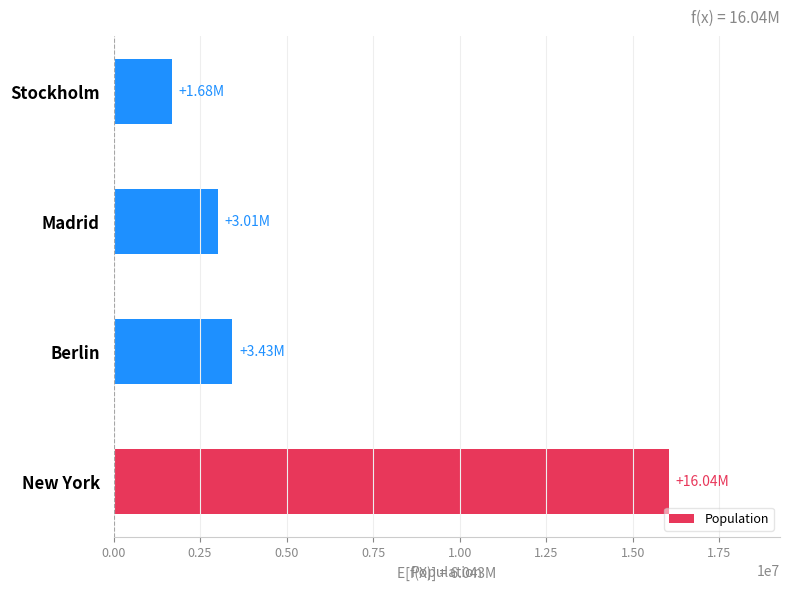

What is the difference between the second highest and second lowest values?

423203